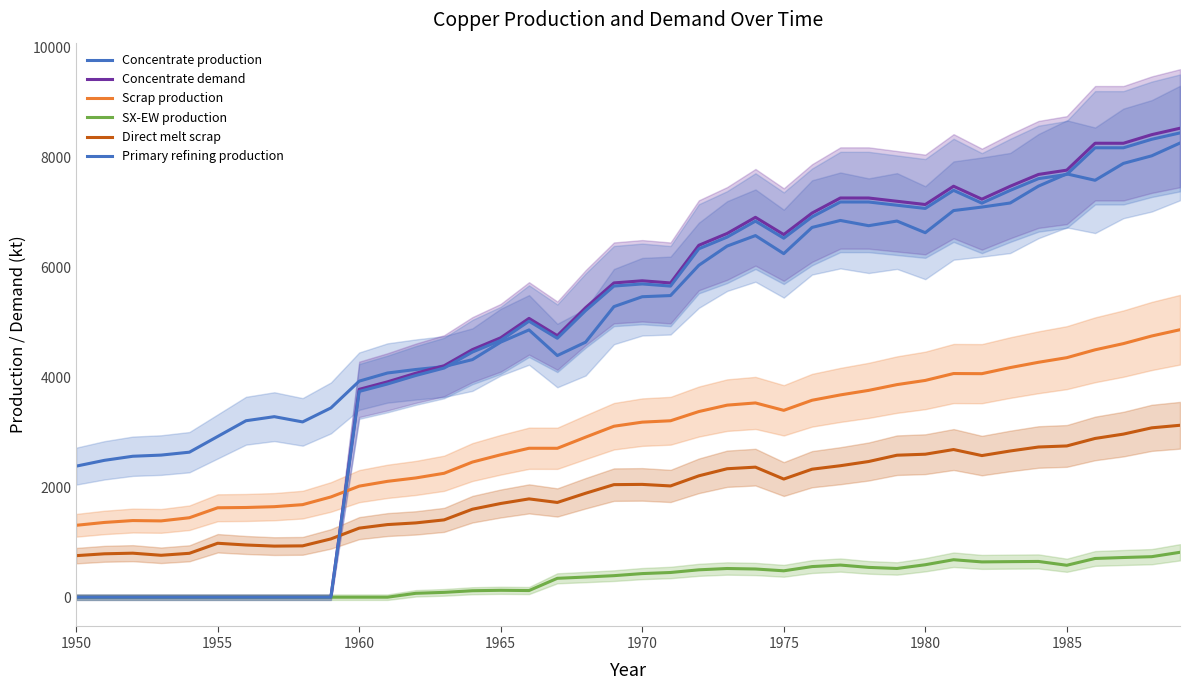

In Concentrate production, how many points are lower than both neighbors (excluding endpoints)?

6